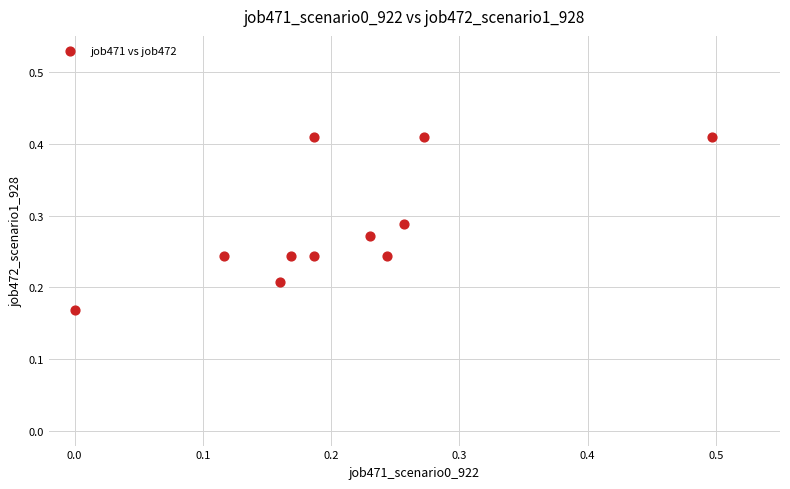

What is the range of X values (max minus min)?

0.5